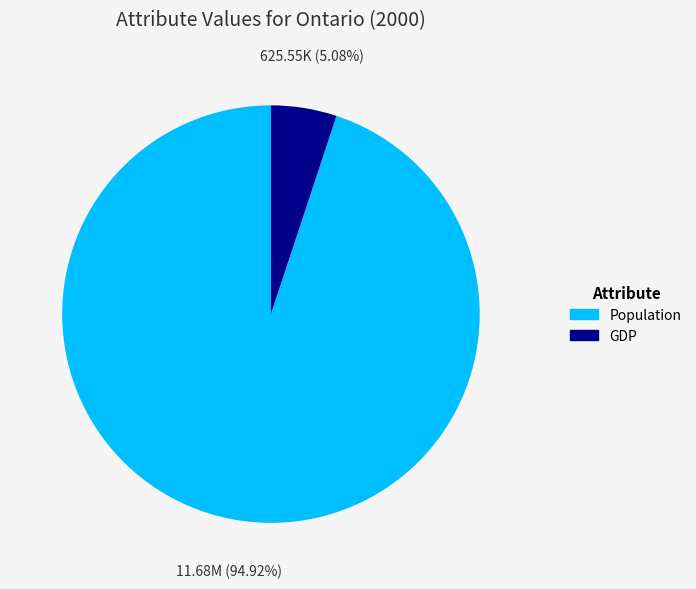

Rank the categories by value from highest to lowest.

Population, GDP